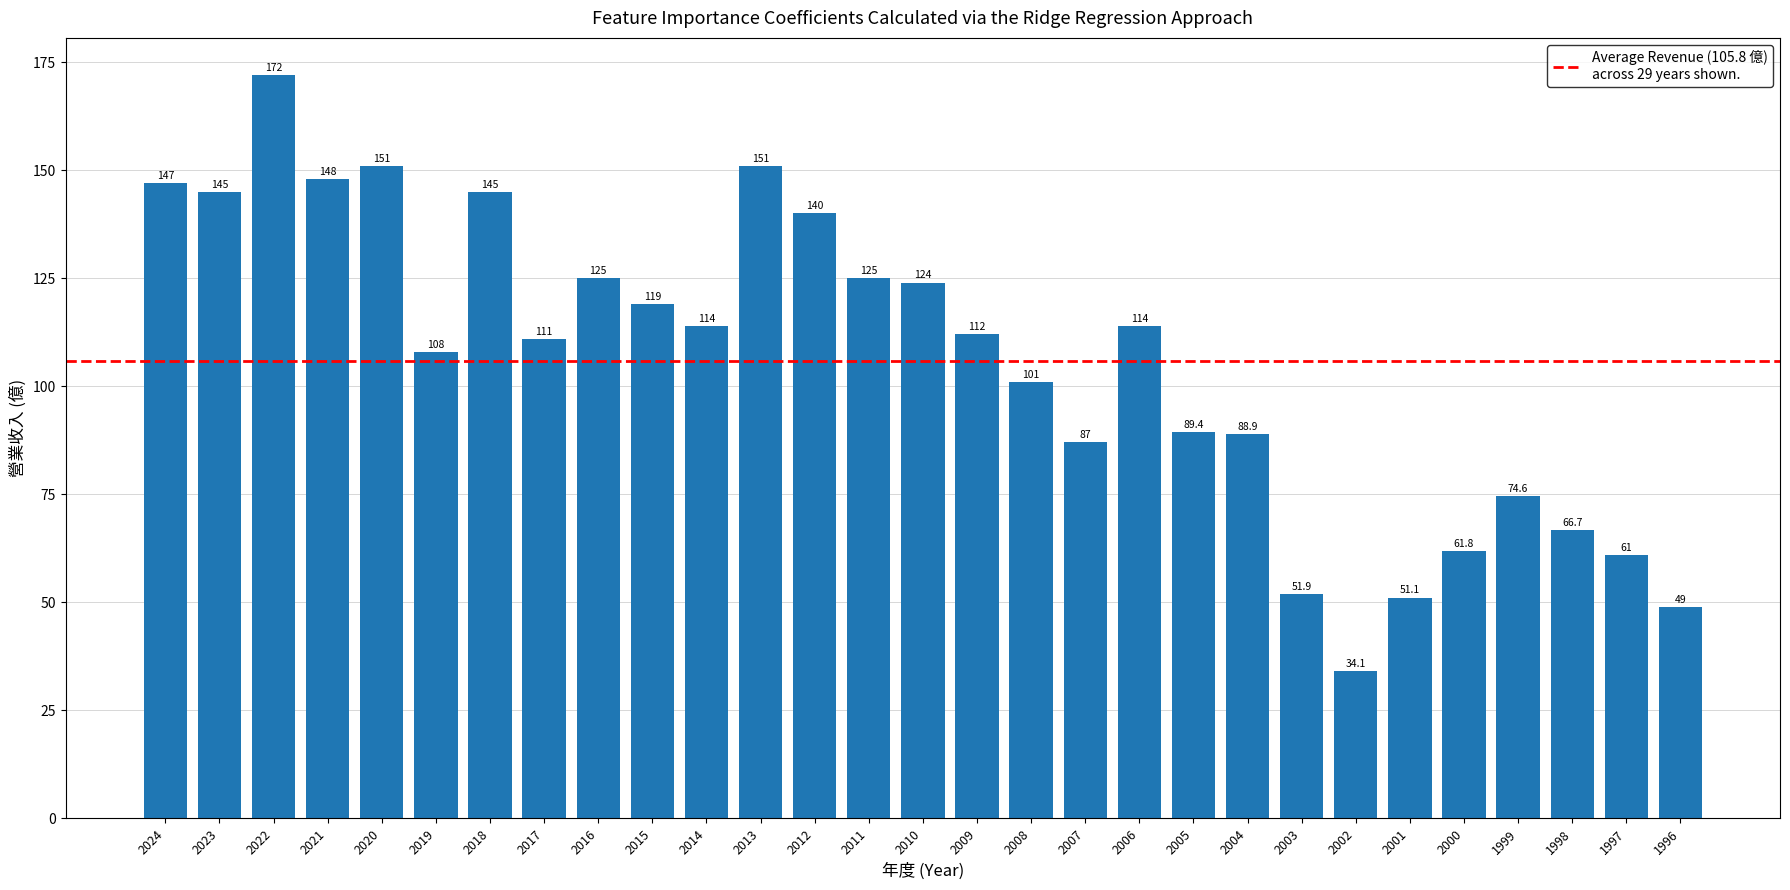

How many bars are there in total?

29